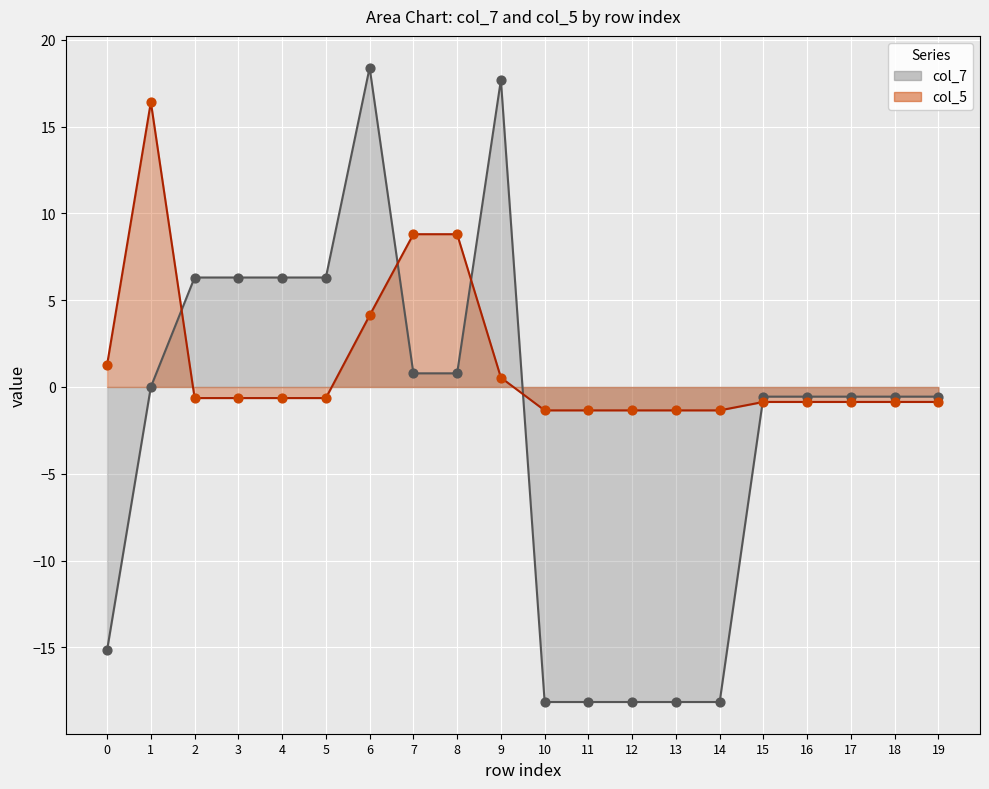

At which category is the sum across all series the highest?

6